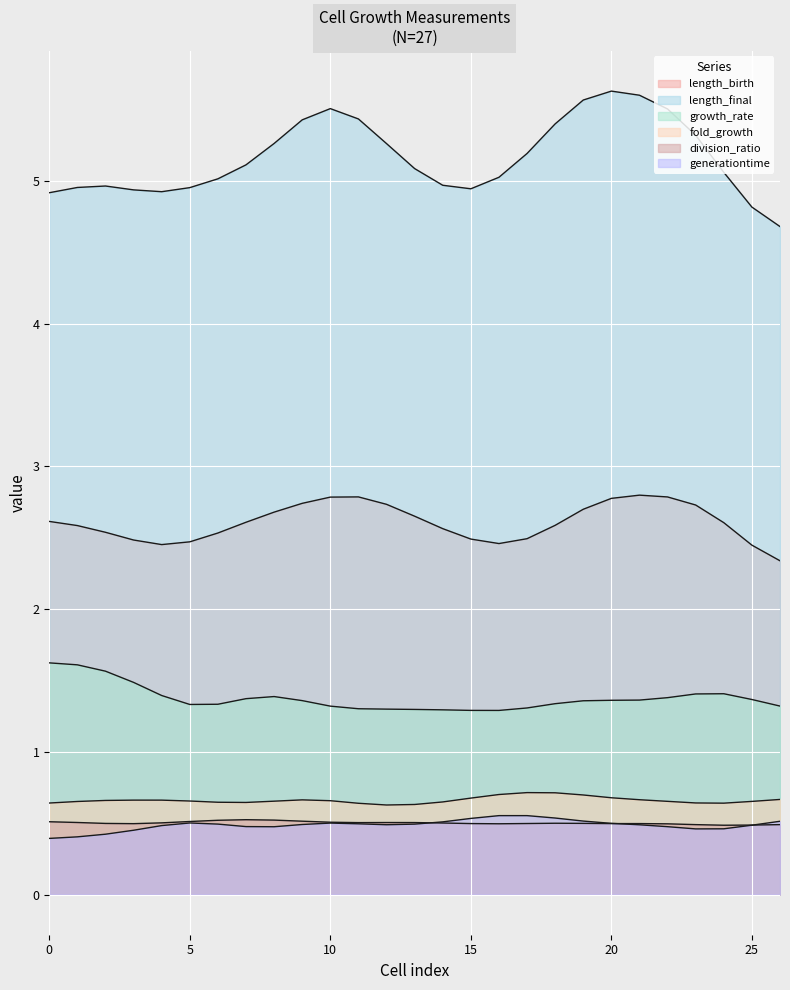

Which has a higher value, 14 or 13?

14